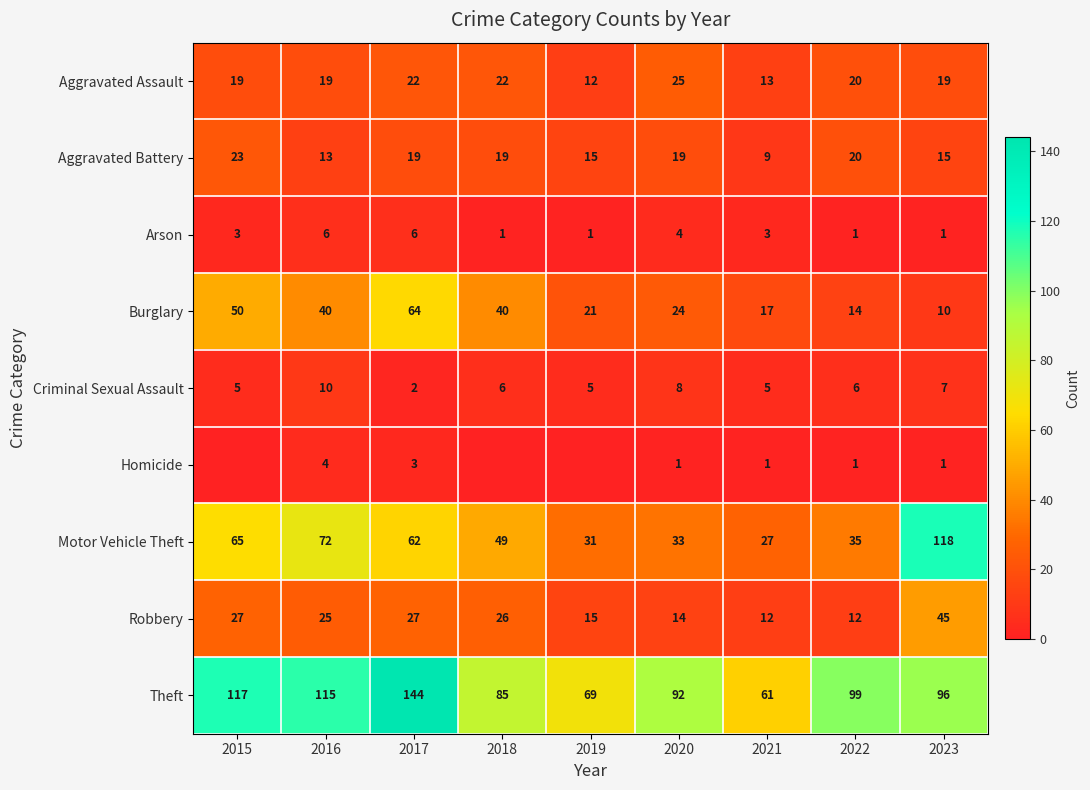

Rank the series at 2016 from lowest to highest value.

Homicide, Arson, Criminal Sexual Assault, Aggravated Battery, Aggravated Assault, Robbery, Burglary, Motor Vehicle Theft, Theft